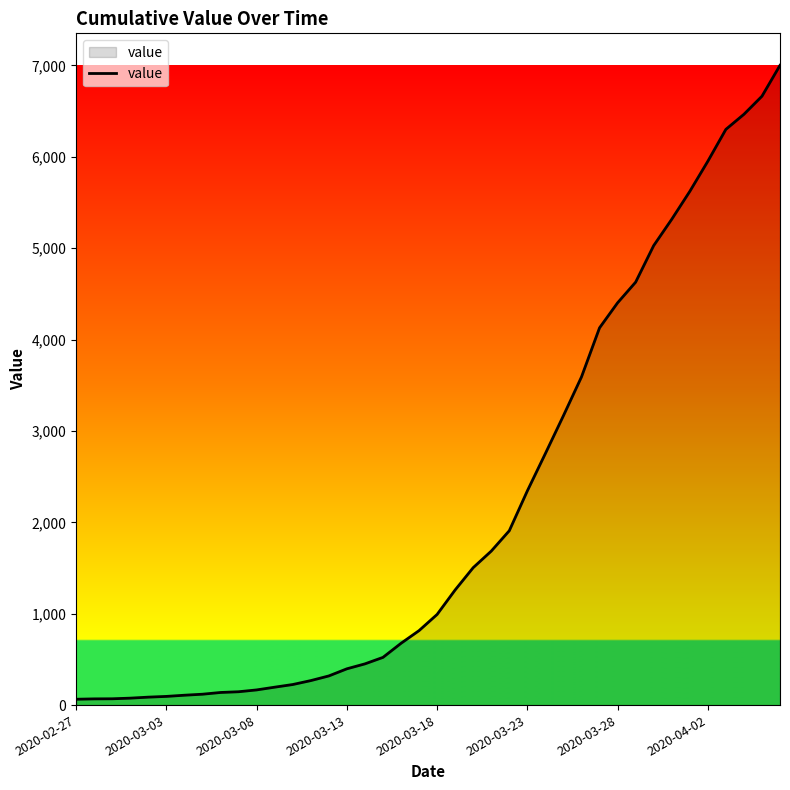

What is the maximum value shown in the chart?

7001